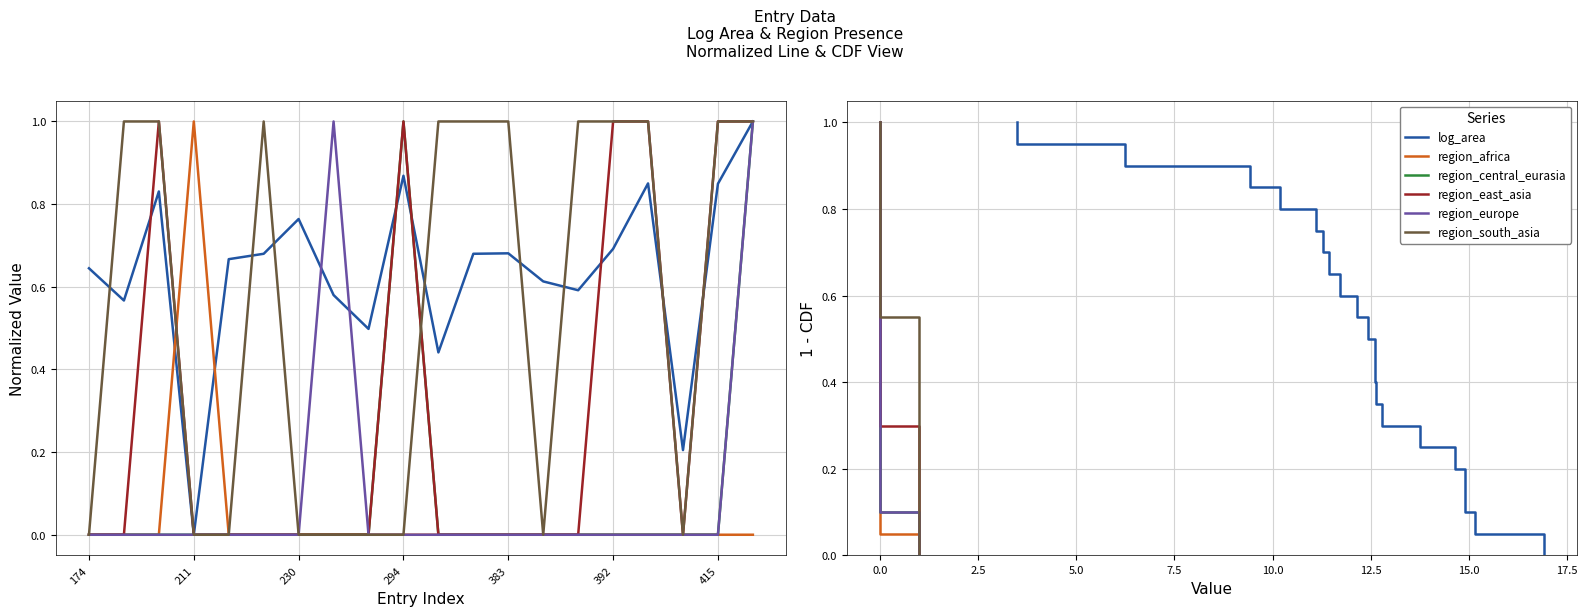

What are all the series names shown in the legend?

log_area, region_africa, region_central_eurasia, region_east_asia, region_europe, region_south_asia